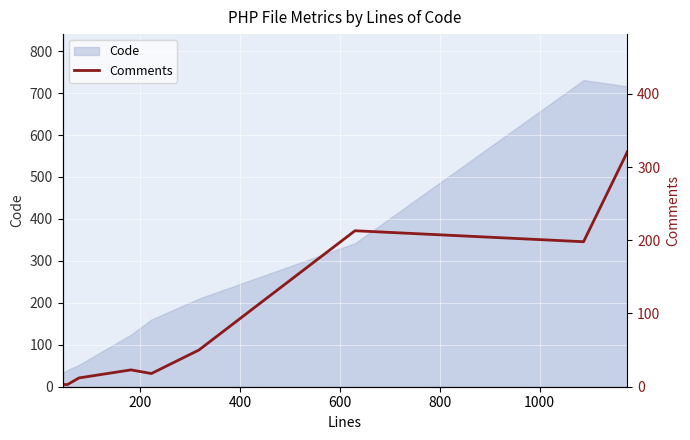

What is the highest value of the Code series?

731